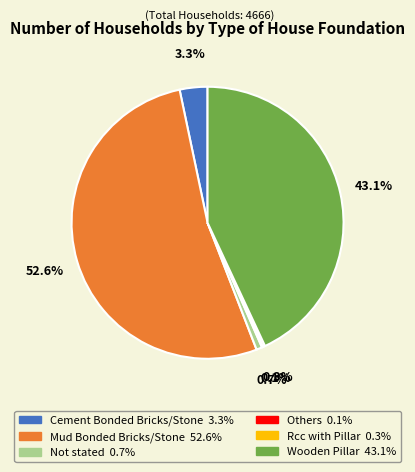

Which category has the biggest portion of the pie?

Mud Bonded Bricks/Stone